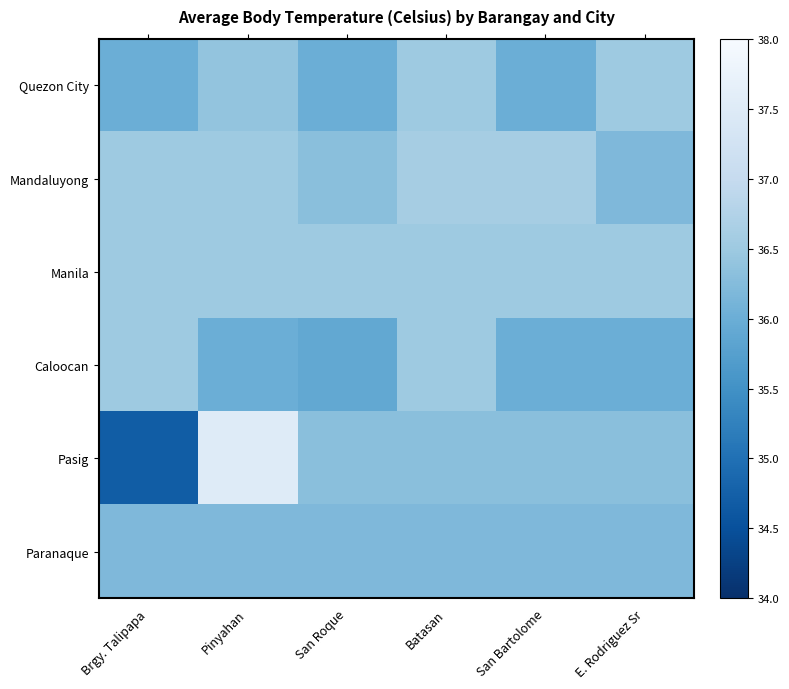

Reading left to right, extract all data points from this chart.

Quezon City: Brgy. Talipapa=36.0	Pinyahan=36.4	San Roque=36.0	Batasan=36.5	San Bartolome=36.0	E. Rodriguez Sr=36.5
Mandaluyong: Brgy. Talipapa=36.5	Pinyahan=36.5	San Roque=36.3	Batasan=36.6	San Bartolome=36.6	E. Rodriguez Sr=36.2
Manila: Brgy. Talipapa=36.5	Pinyahan=36.5	San Roque=36.5	Batasan=36.5	San Bartolome=36.5	E. Rodriguez Sr=36.5
Caloocan: Brgy. Talipapa=36.5	Pinyahan=36.0	San Roque=35.9	Batasan=36.5	San Bartolome=36.0	E. Rodriguez Sr=36.0
Pasig: Brgy. Talipapa=34.7	Pinyahan=37.5	San Roque=36.3	Batasan=36.3	San Bartolome=36.3	E. Rodriguez Sr=36.3
Paranaque: Brgy. Talipapa=36.2	Pinyahan=36.2	San Roque=36.2	Batasan=36.2	San Bartolome=36.2	E. Rodriguez Sr=36.2